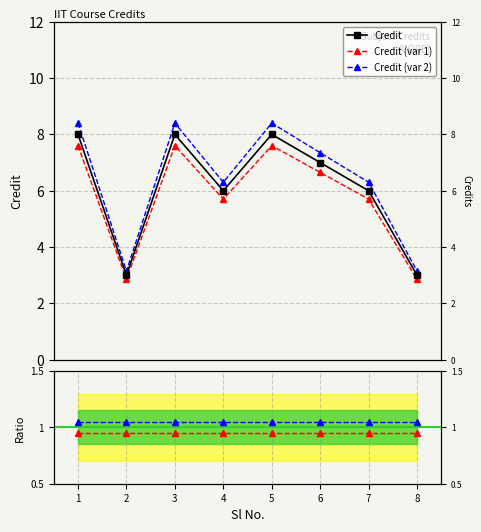

Is the value of var 1 / Credit at 6 greater than the value of Credit (var 2) at 5?

No